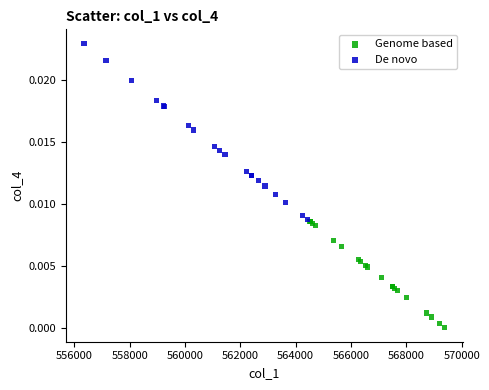

Which series contains the highest Y value?

De novo